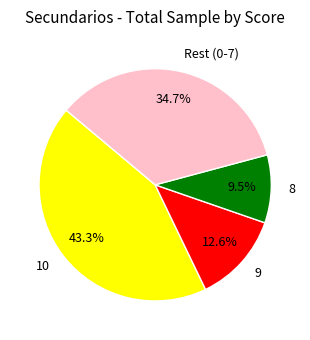

To the nearest percent, what is the difference between the largest and smallest slice percentages?

34%